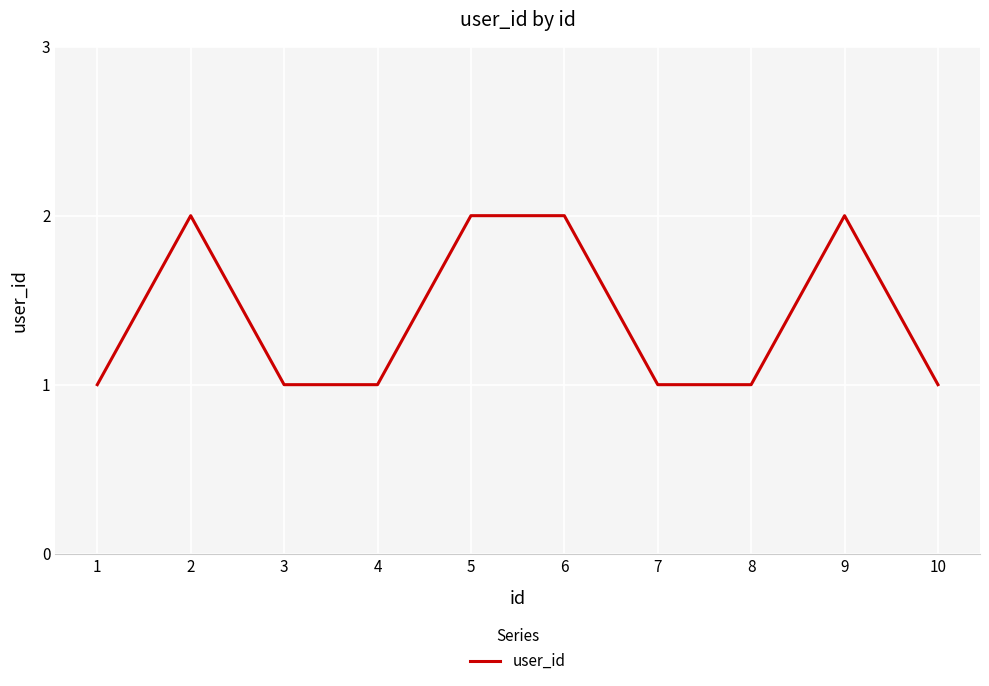

Reading right to left, list all the values displayed in this chart.

10=1	9=2	8=1	7=1	6=2	5=2	4=1	3=1	2=2	1=1